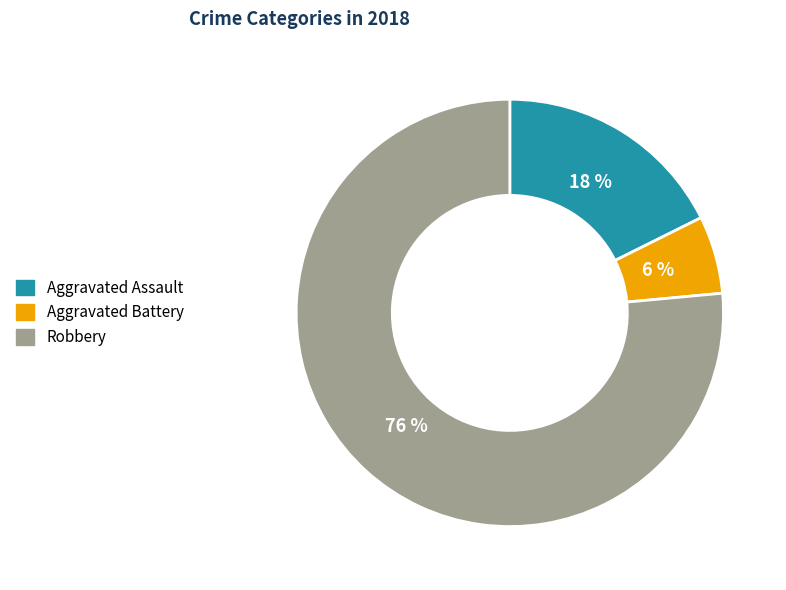

How many segments does this pie chart have?

3